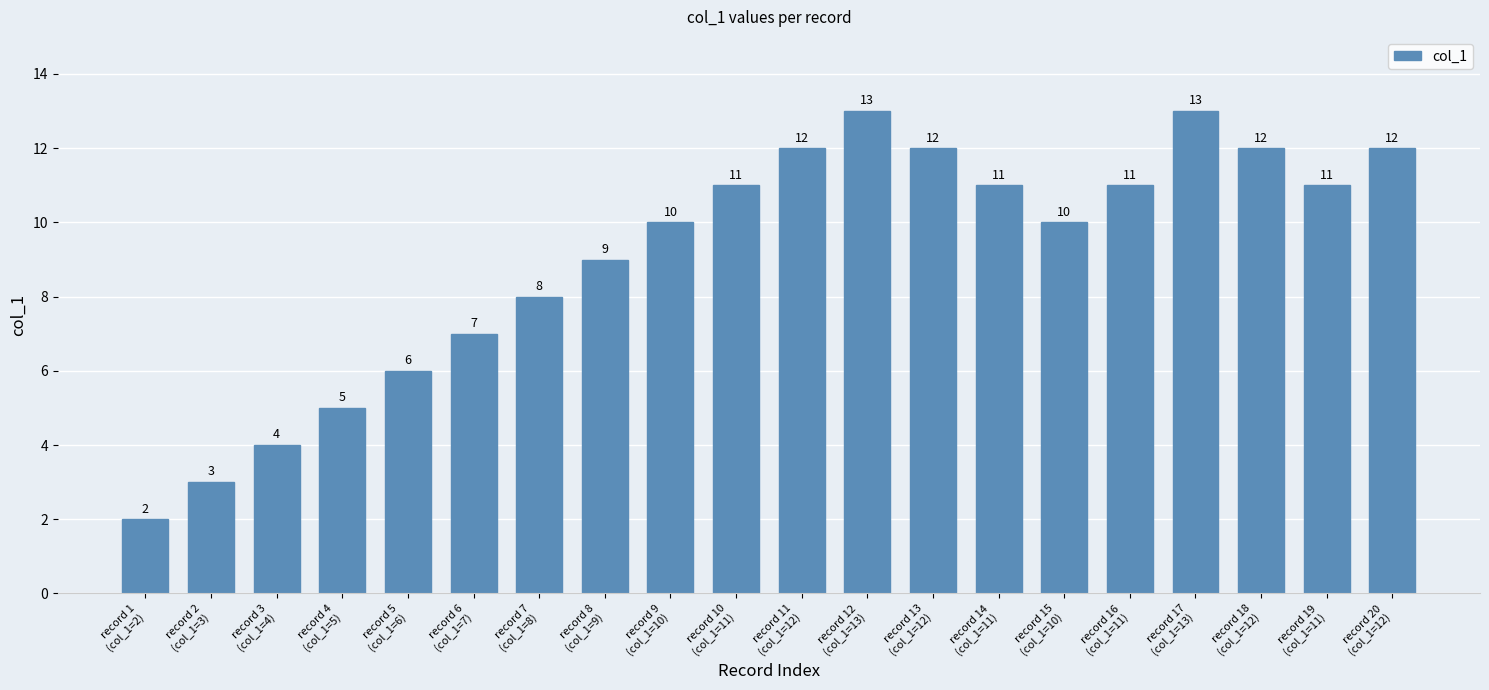

What is the value of the 11th bar from the left?

12